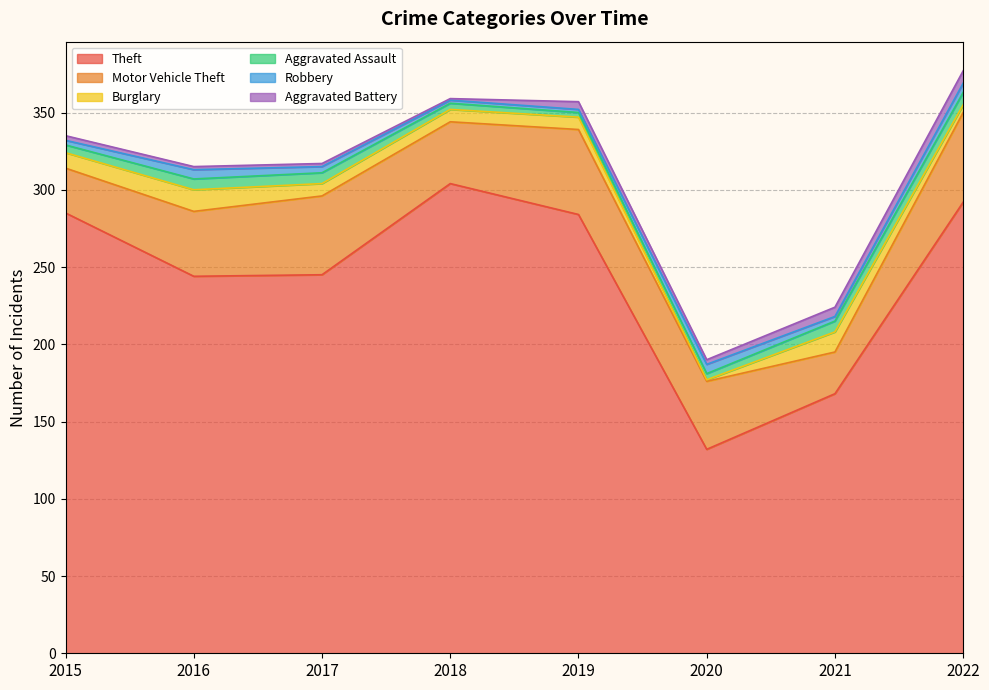

Which series has the largest total across all categories?

Theft